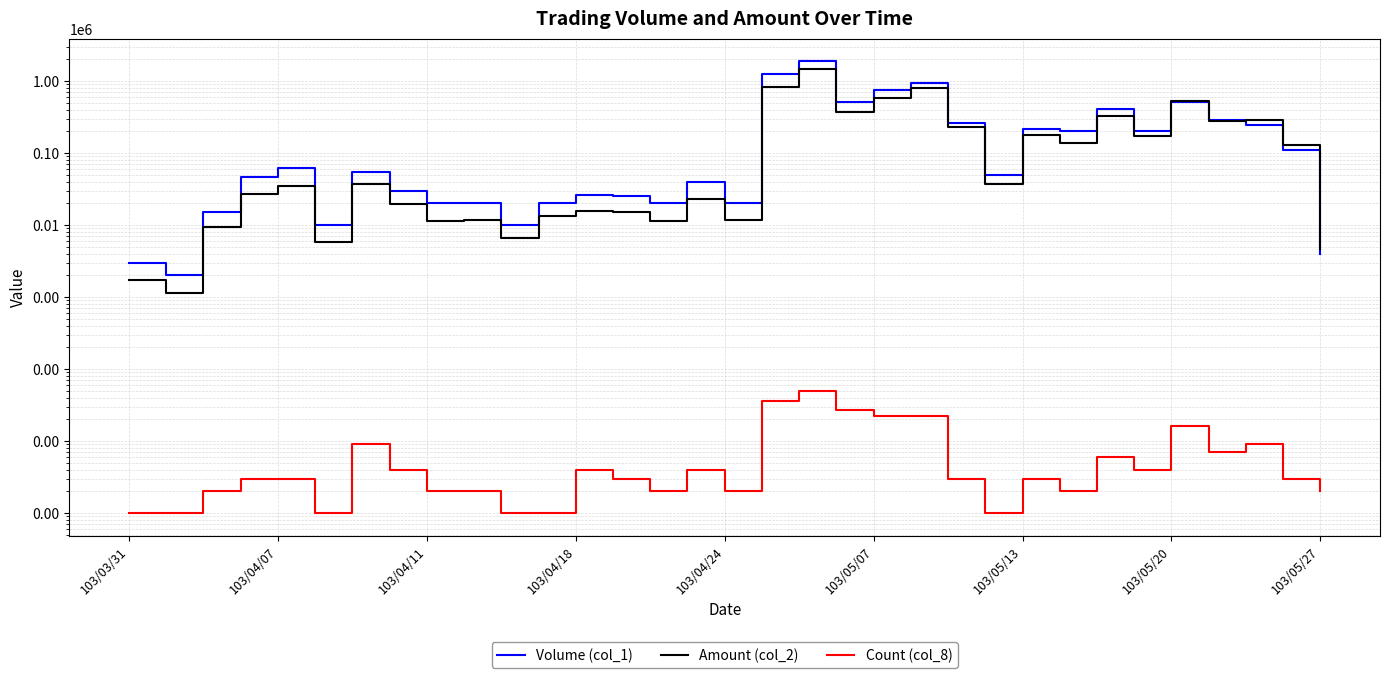

Which series has the largest range (max minus min)?

Volume (col_1)